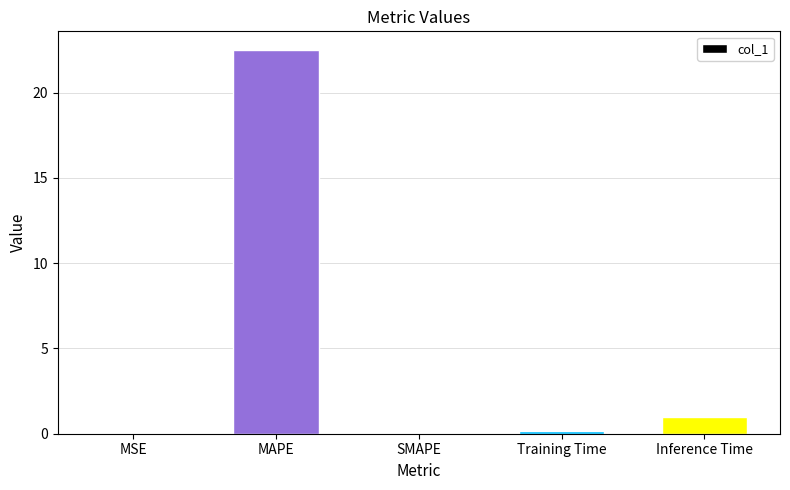

Where is the data nearest to the value 11?

Inference Time